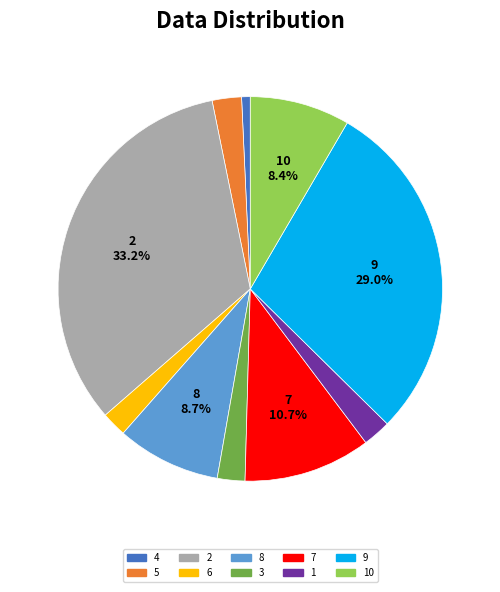

Is there any slice that represents more than half of the pie?

No